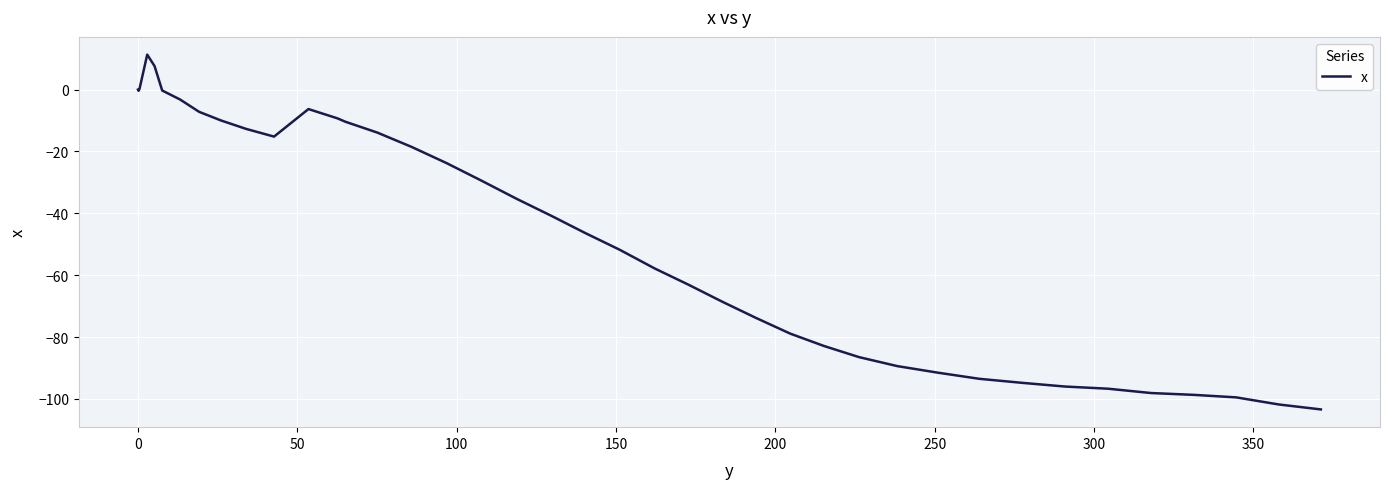

What is the difference between the maximum and minimum values?

114.7